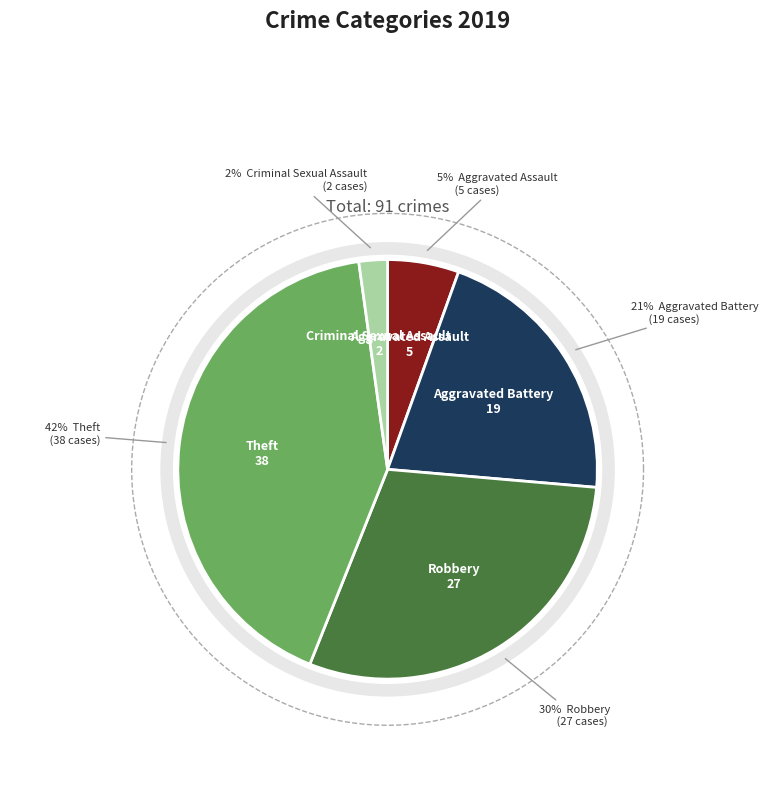

Which slice is the largest?

Theft